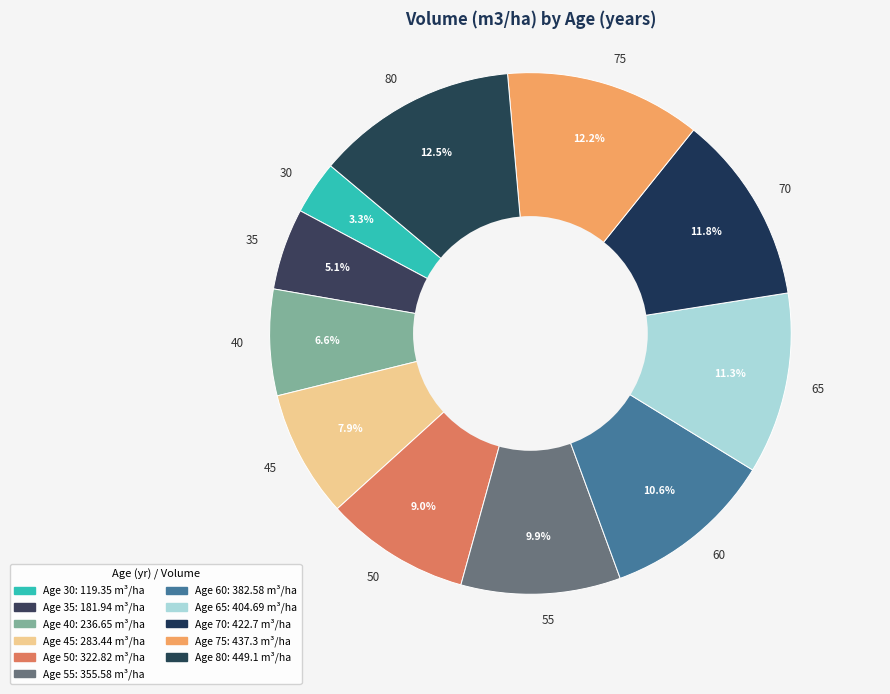

Is 70 the majority of the pie?

No